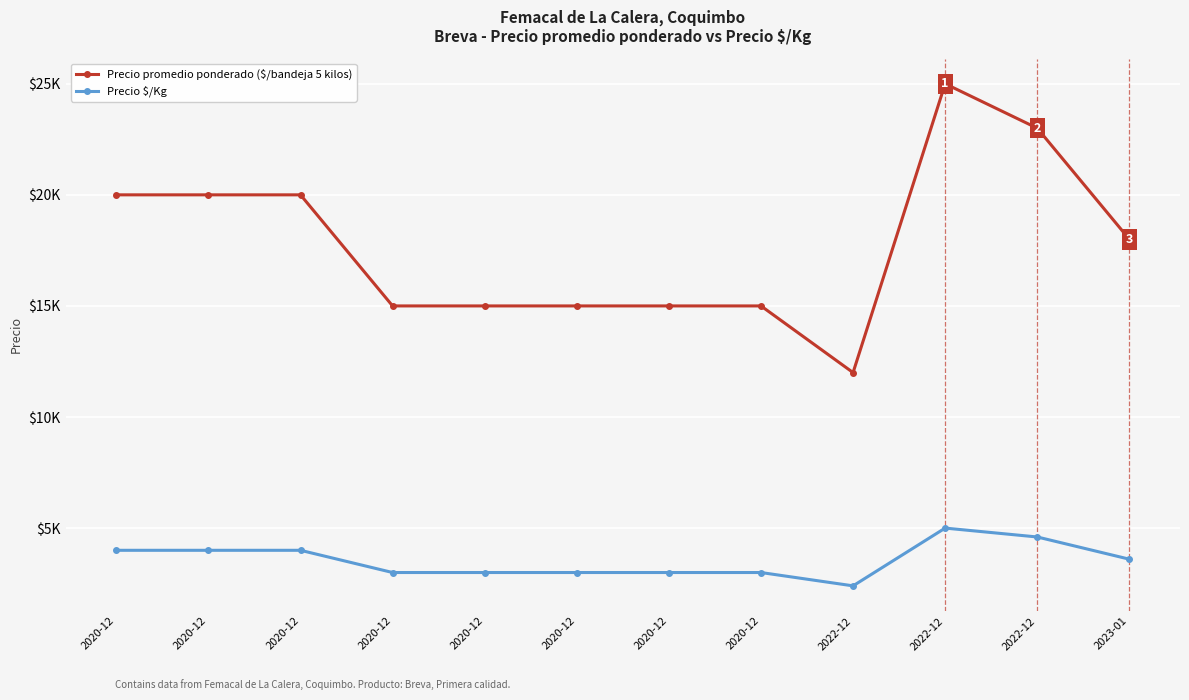

True or false: Precio $/Kg has a value of 1817 at 2020-12.

False